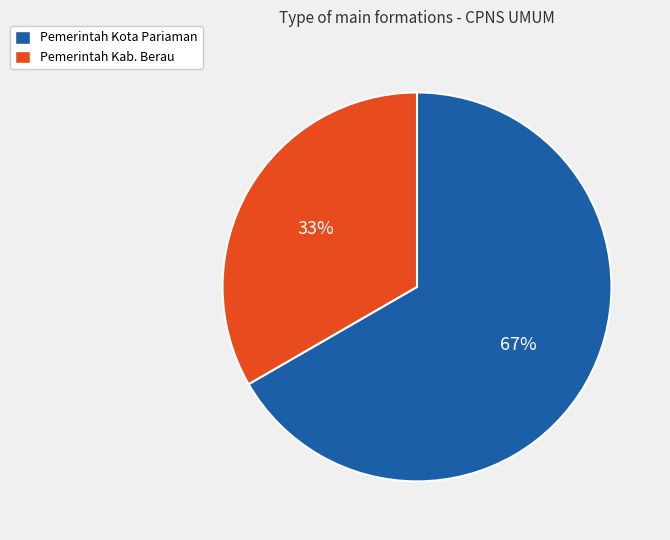

Does Pemerintah Kota Pariaman represent more than half of the total?

Yes